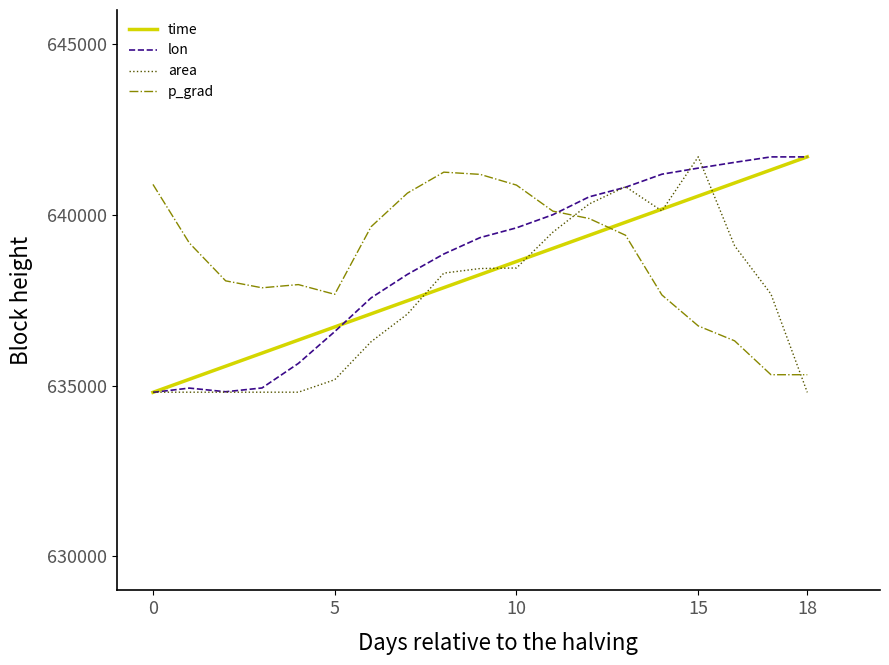

At how many categories does at least one series exceed 637271?

19